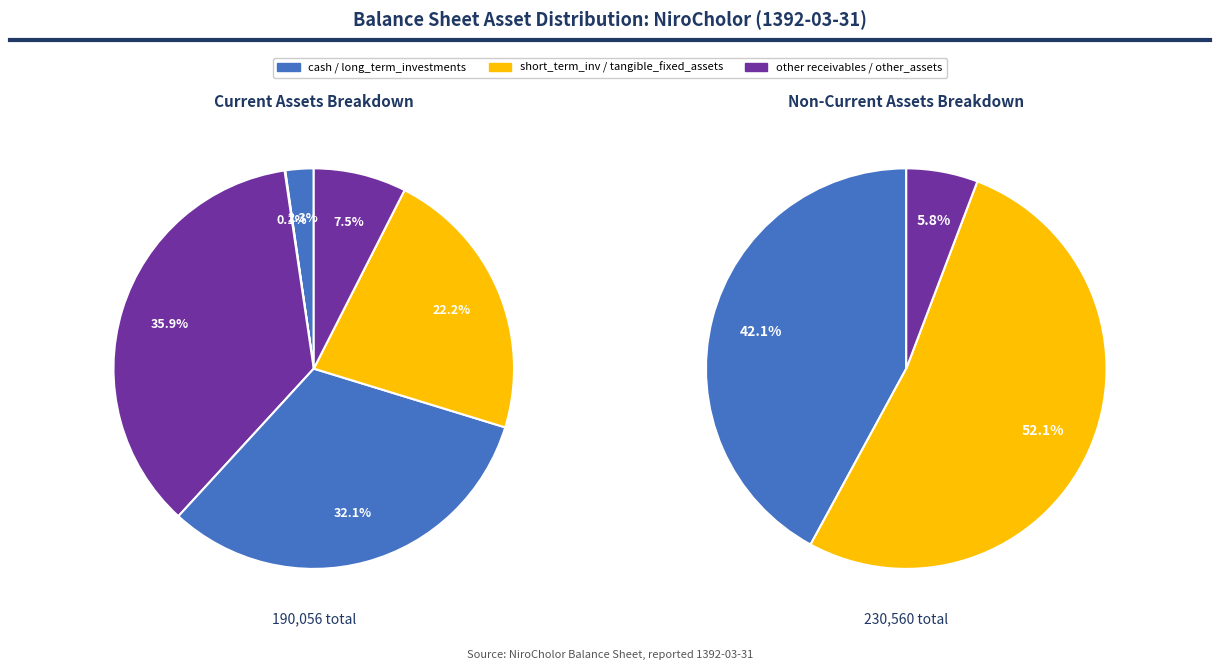

What percentage do cash and commercial_and_other_receivables together represent?

38.1%